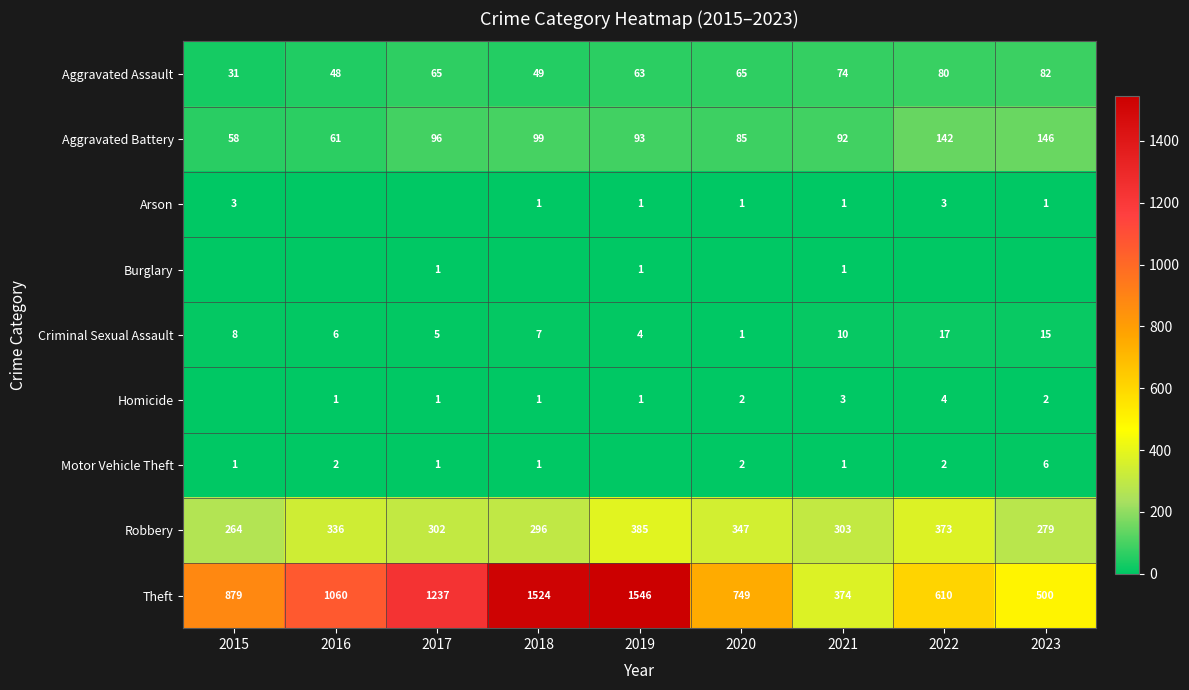

Is it true that Aggravated Assault equals 49 at 2018?

True